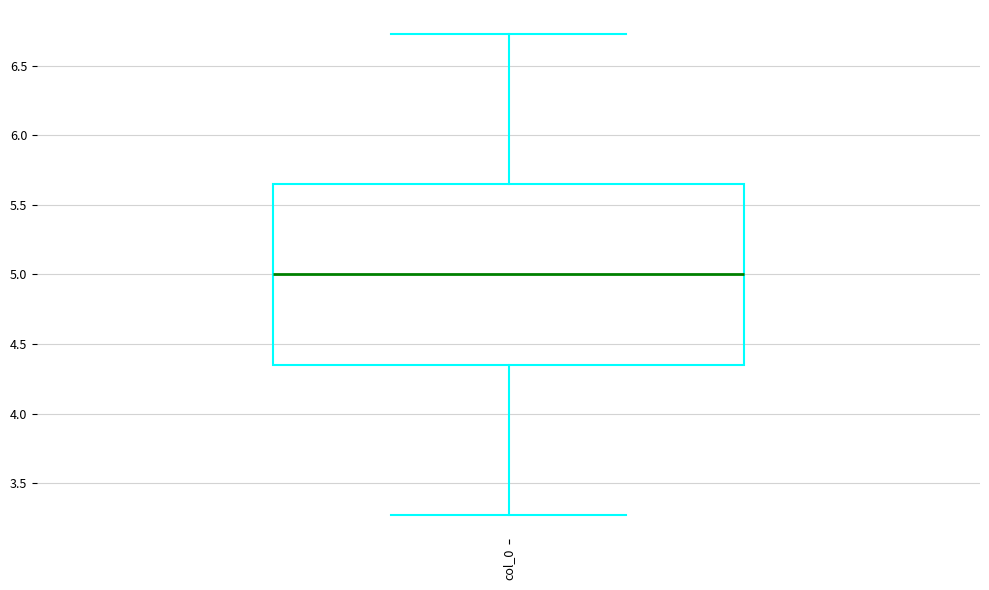

Where is the upper edge of the box for col_0 on the y-axis? The values are not printed on the chart, so give them approximately, as read against the axis.

5.65